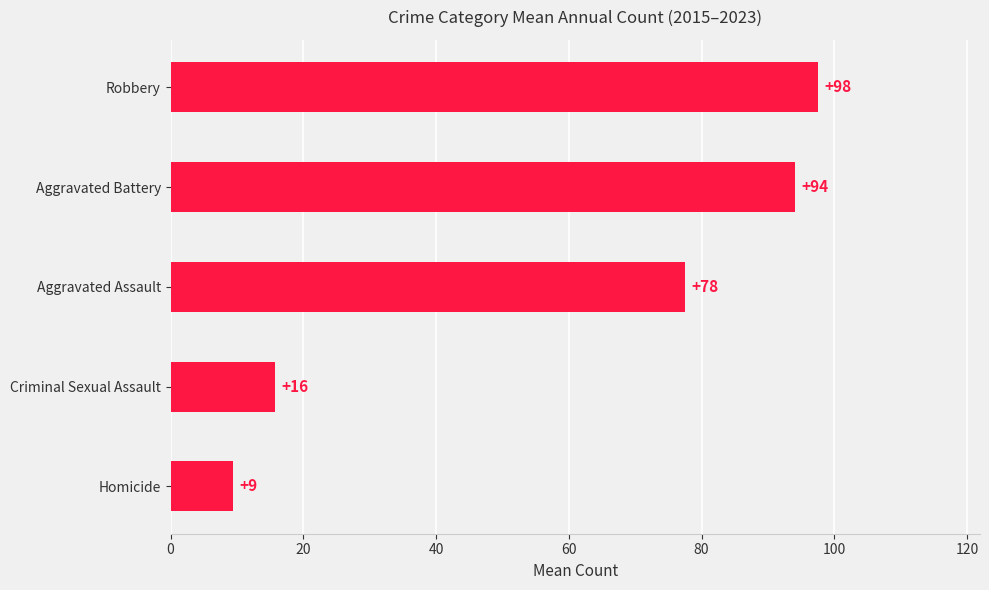

Does the chart contain any negative values?

No